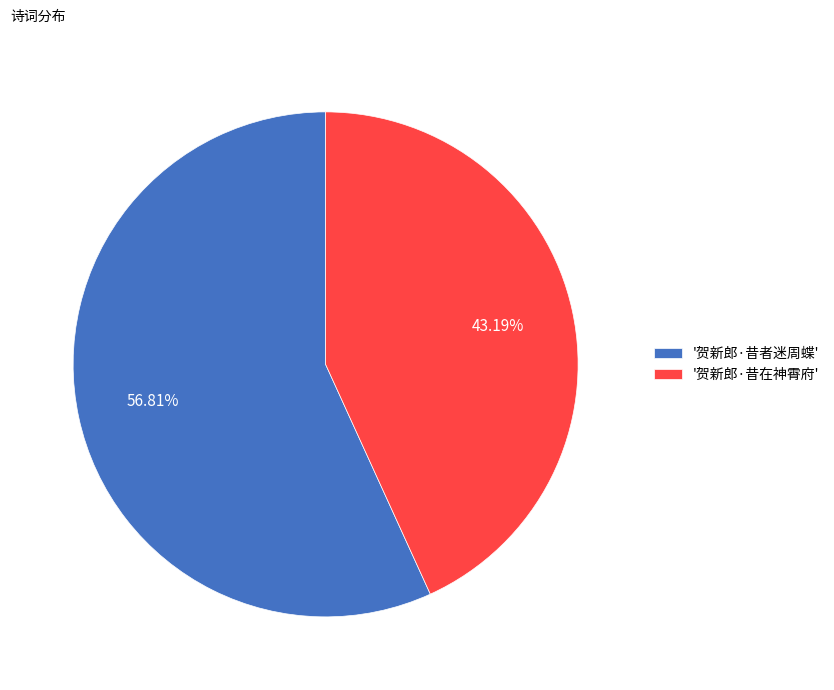

What is the largest slice in the pie chart?

'贺新郎·昔者迷周蝶'